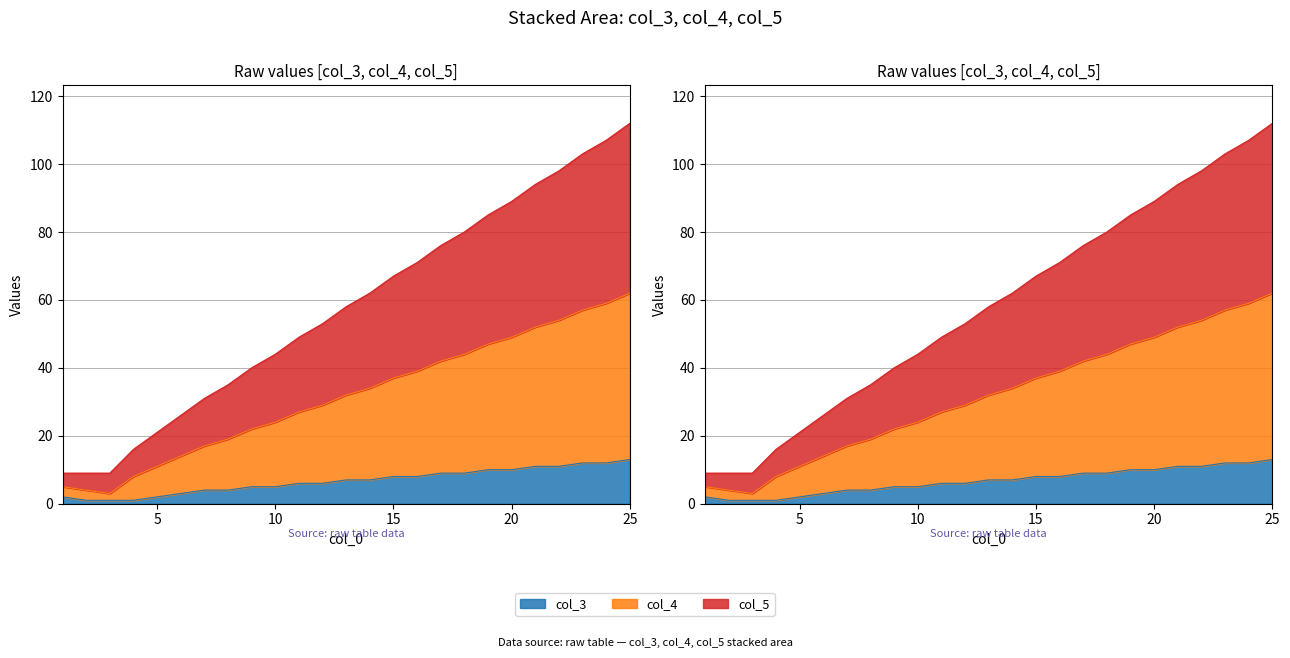

Where does the col_5 series first go above 58?

14